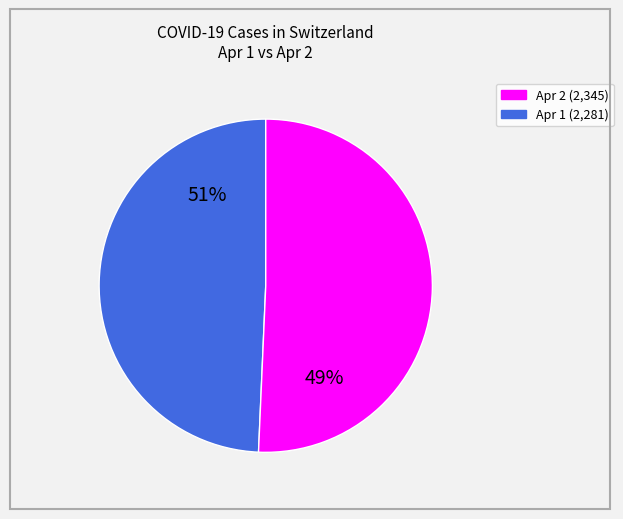

The 2020-04-02 slice represents 5% of the pie. True or false?

False